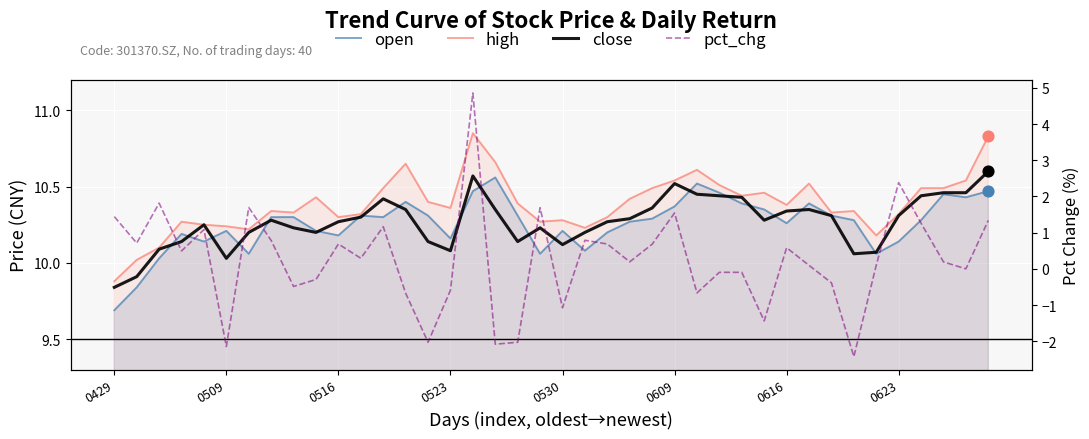

Which series contains the lowest Y value?

pct_chg